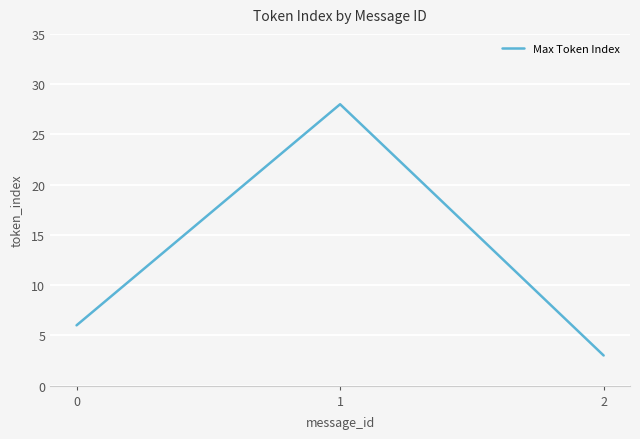

What is the difference between the maximum and minimum values?

25